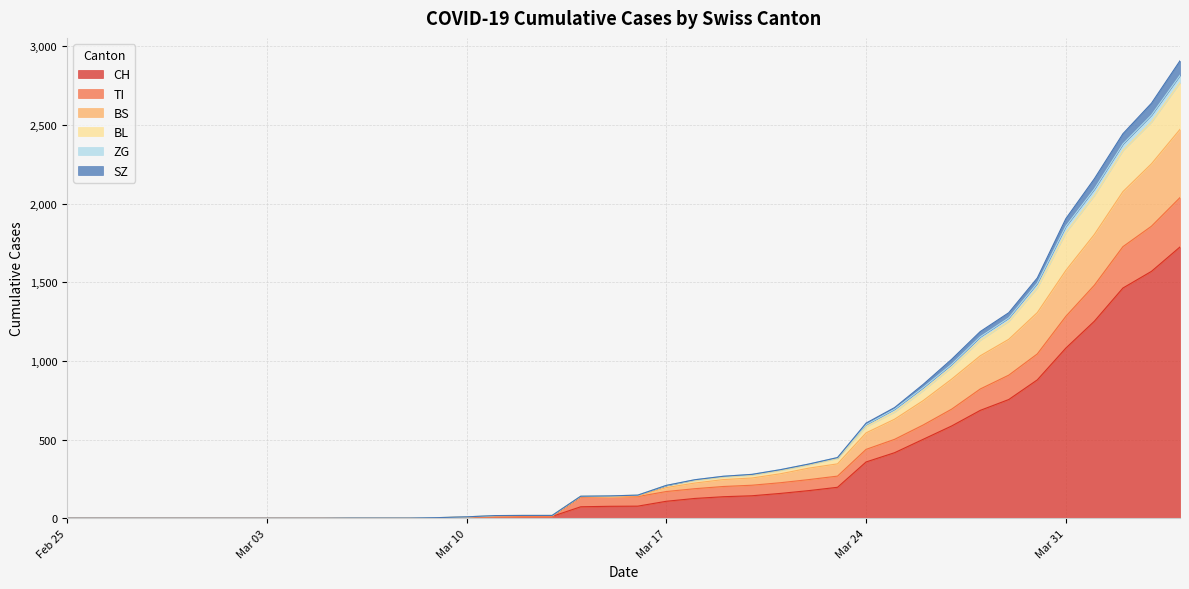

What is the maximum value for CH?

1725